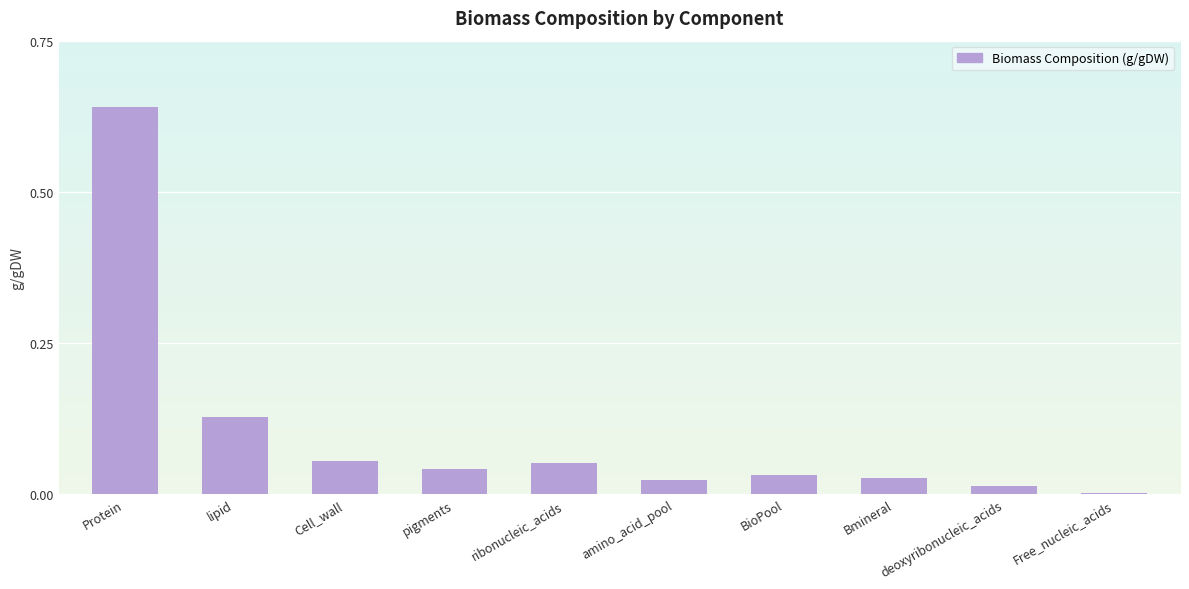

What is the sum of all values?

1.0